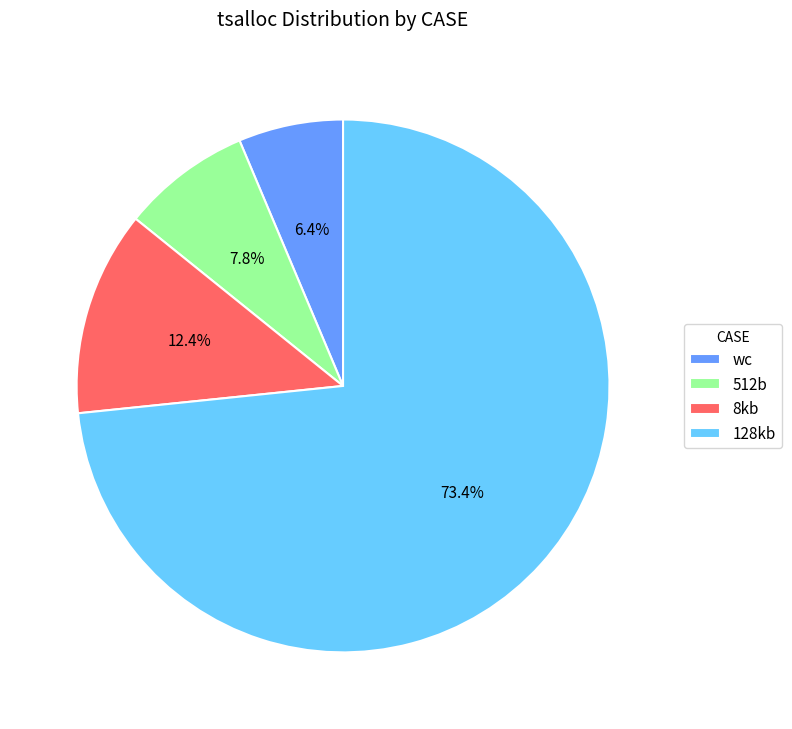

What is the ratio of the value at 128kb to the value at wc?

11.5